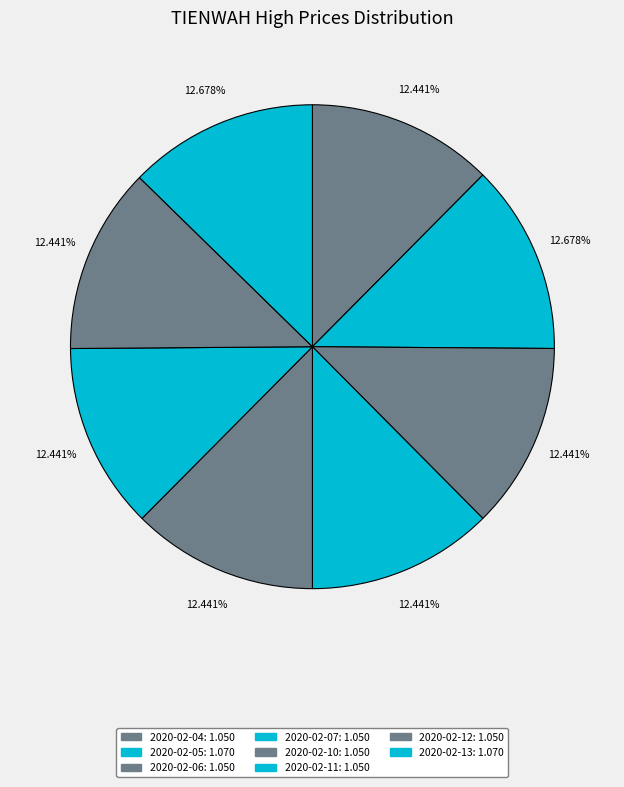

Rank the categories by value from lowest to highest.

2020-02-04, 2020-02-06, 2020-02-07, 2020-02-10, 2020-02-11, 2020-02-12, 2020-02-05, 2020-02-13